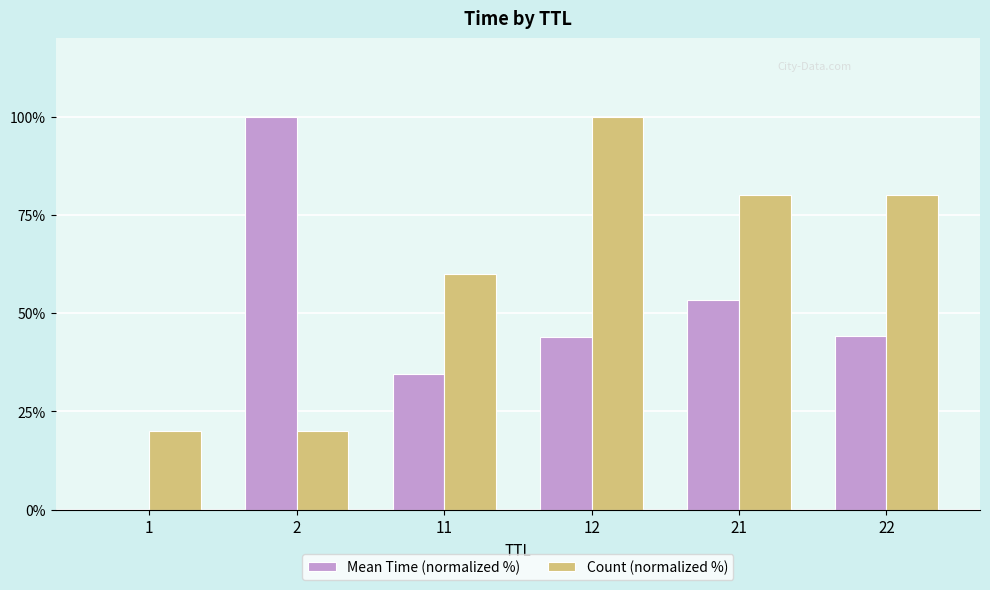

Are the bars horizontal?

No